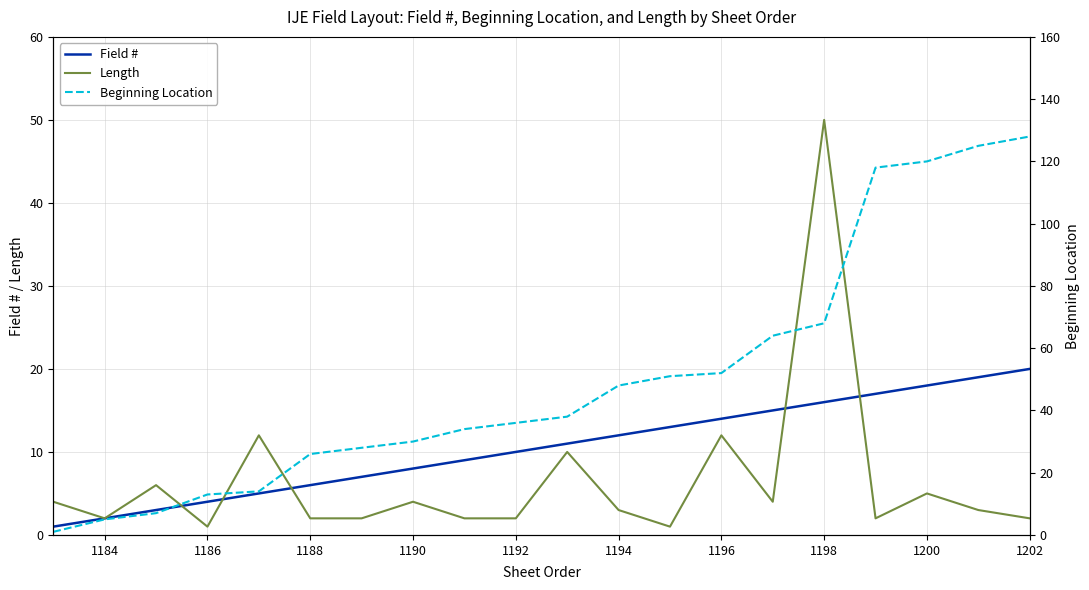

What is the maximum value for Field #?

20